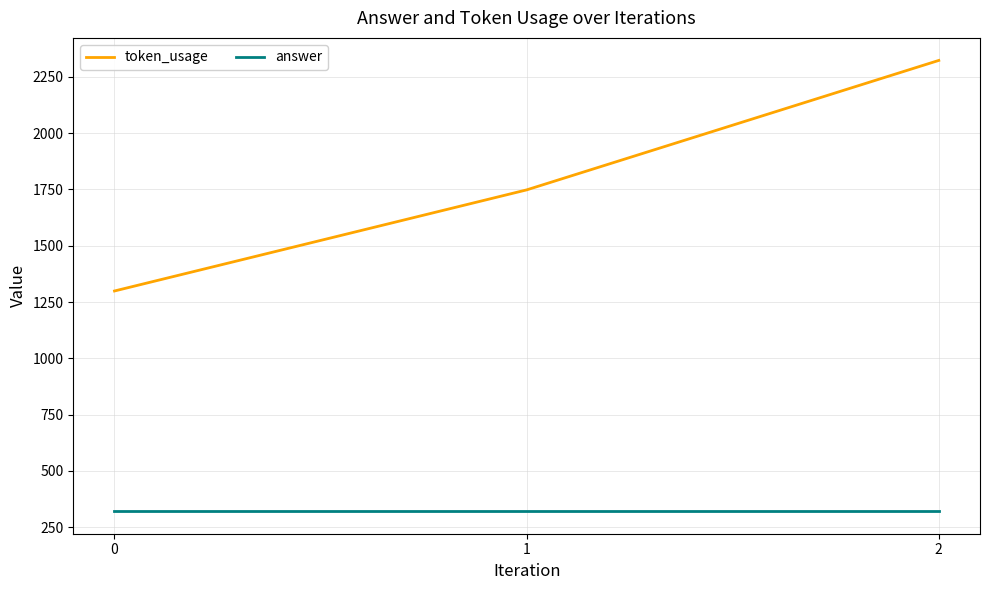

How many lines are shown in the chart?

2